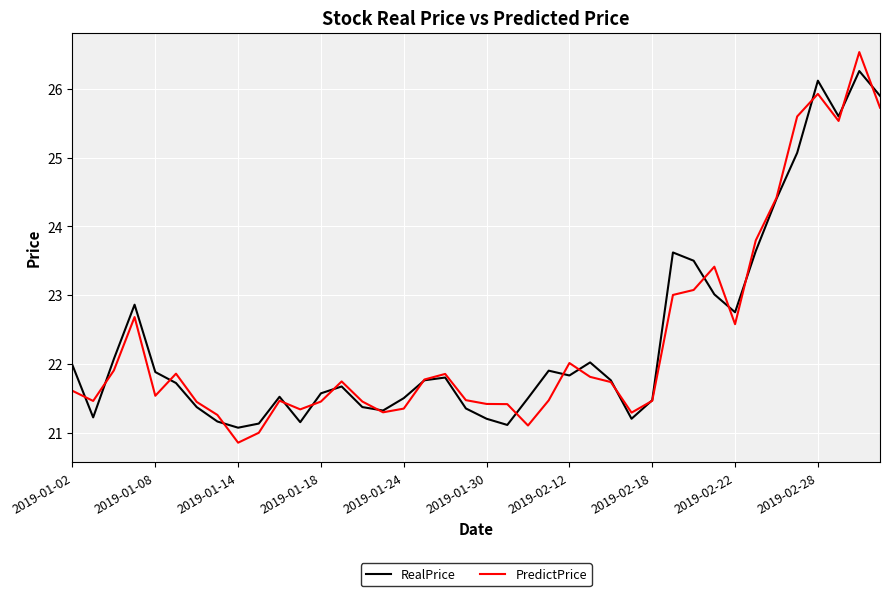

What is the maximum value shown in the chart?

26.5